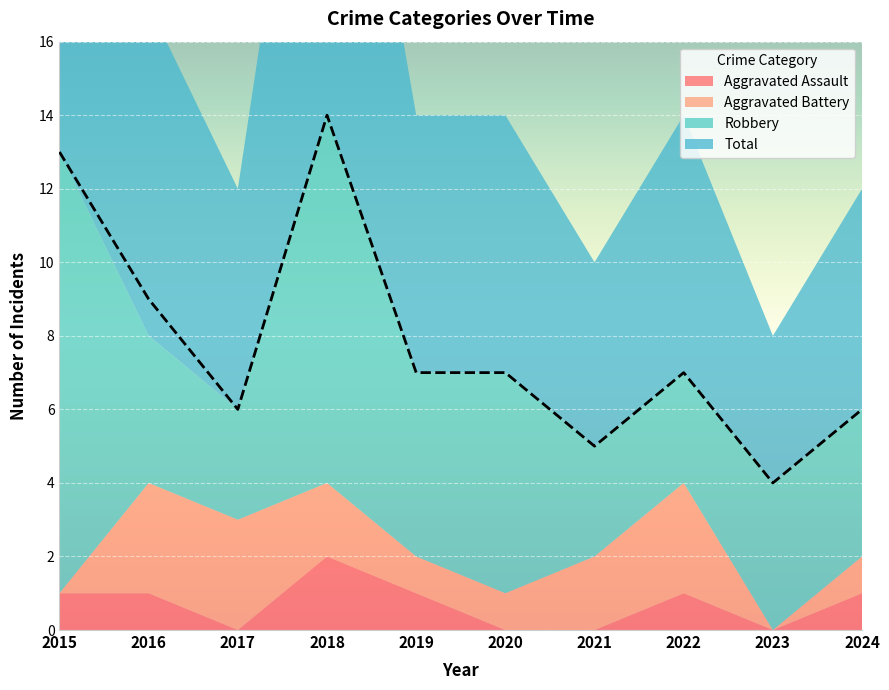

Which has a higher value, 2018 or 2017?

2018